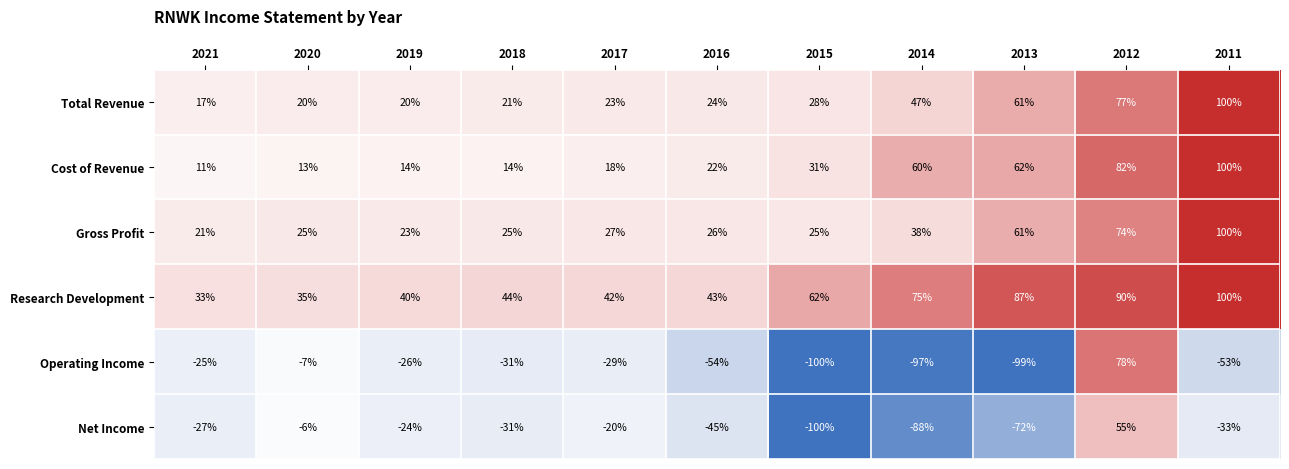

How many categories are shown in the chart?

11